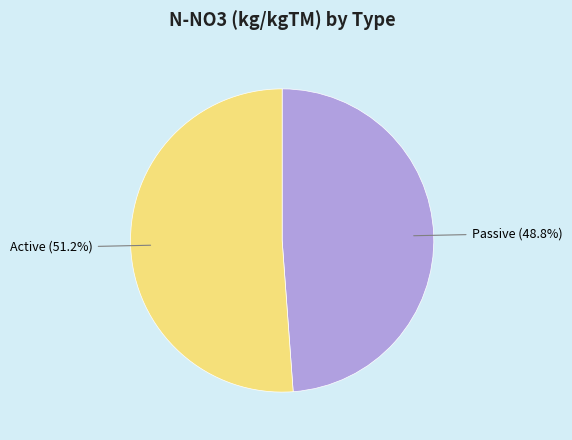

Is there a majority slice in this chart?

Yes